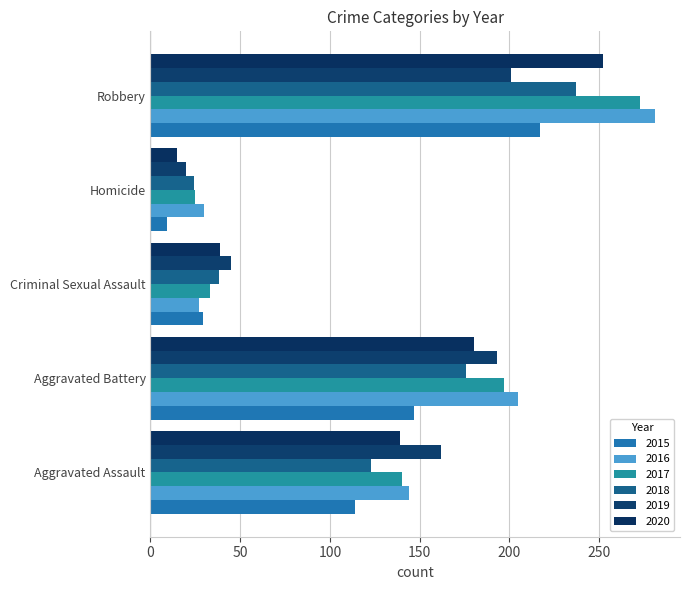

How many data points does each series have?

5